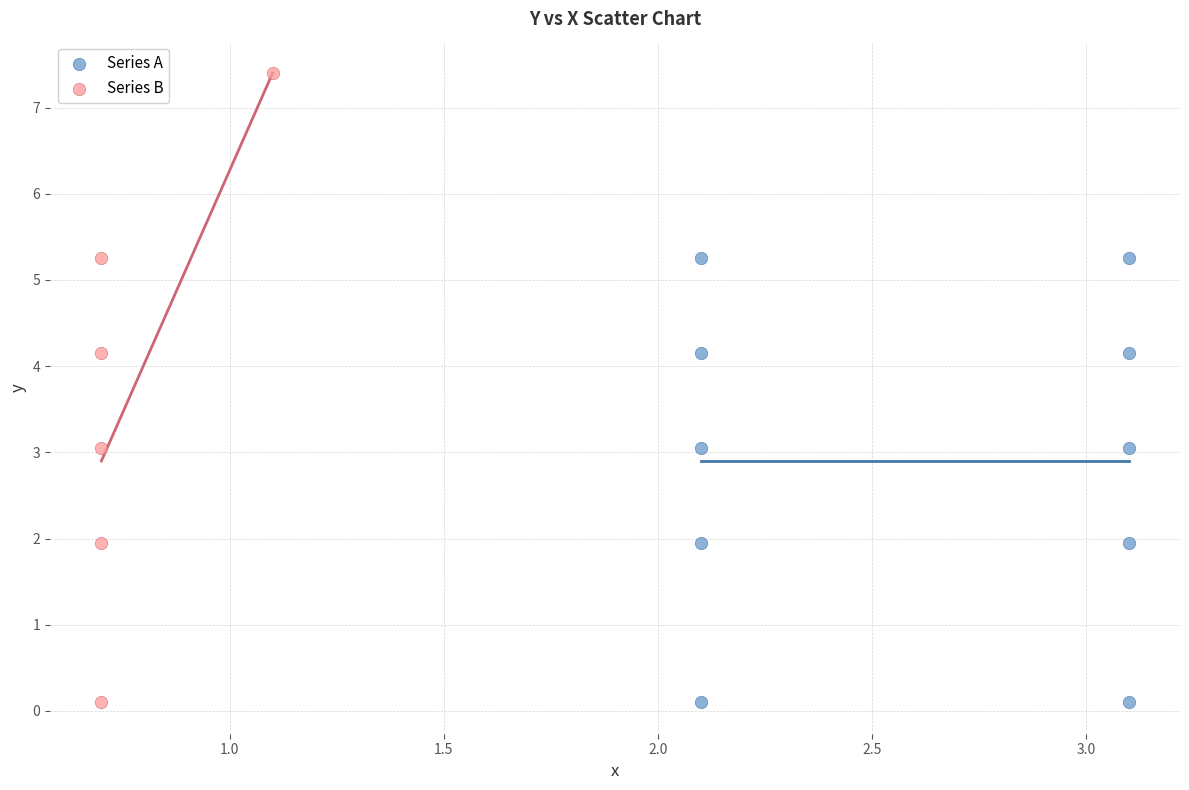

Which series contains the highest Y value?

Series B